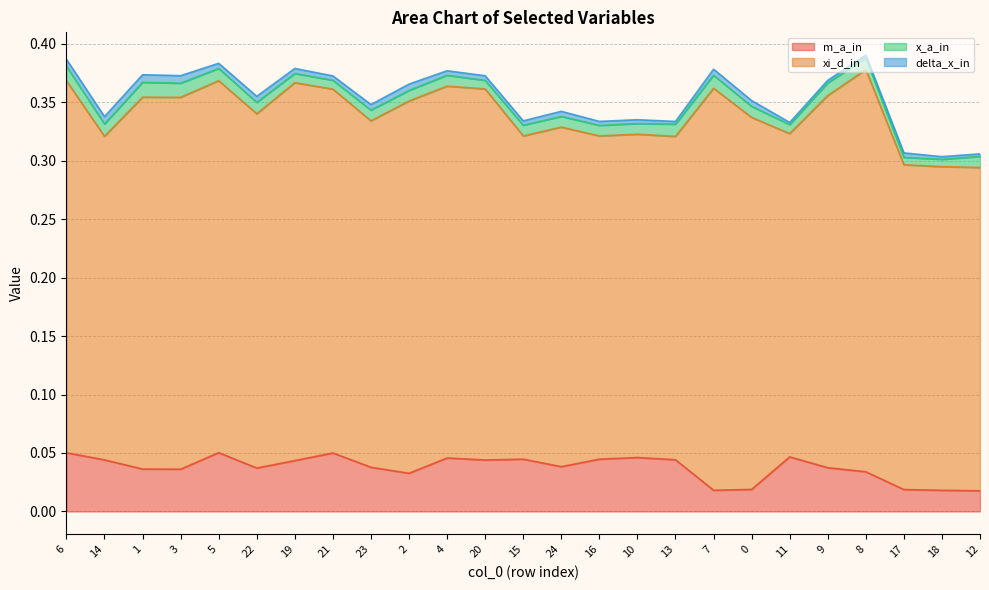

At which category is the sum across all series the highest?

8